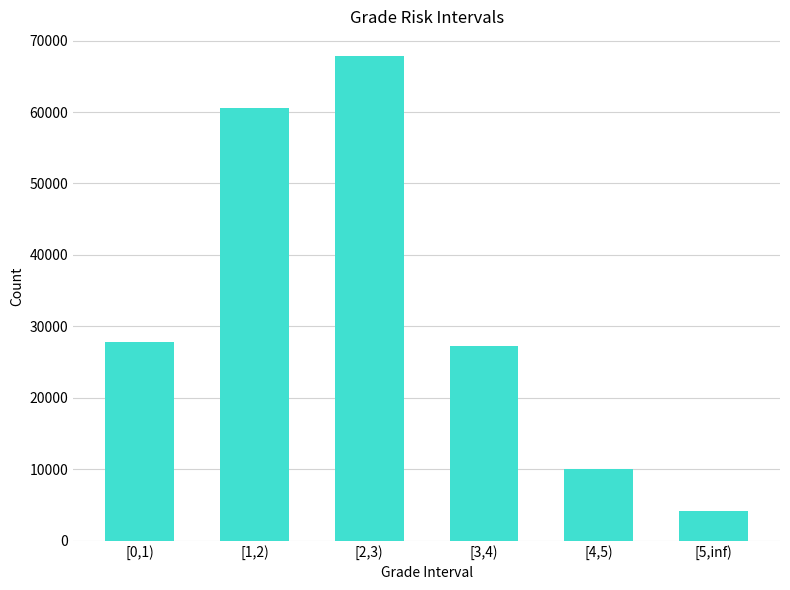

What is the change in value from [4,5) to [5,inf)?

-5950